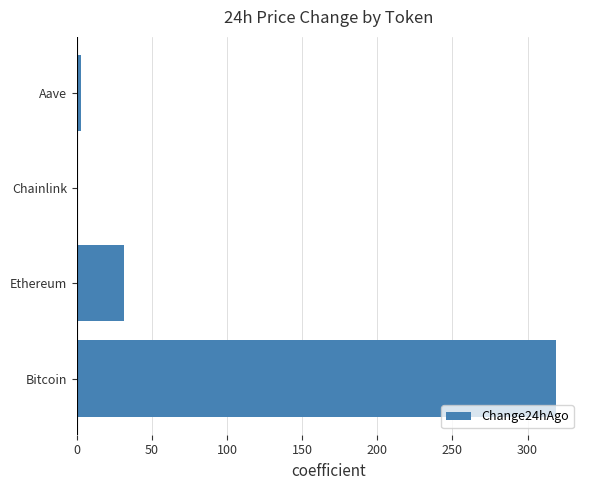

What is the approximate value at Ethereum?

31.6